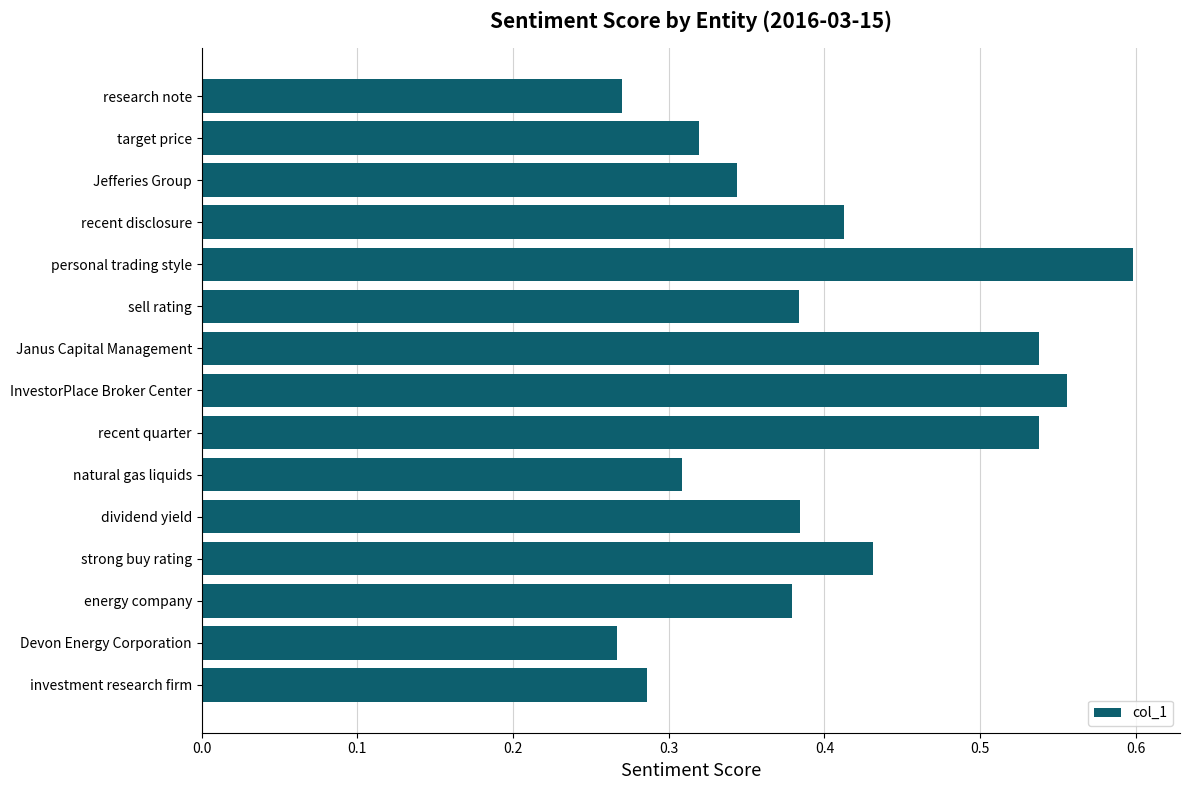

What is the sum of the values at Jefferies Group and natural gas liquids?

0.7